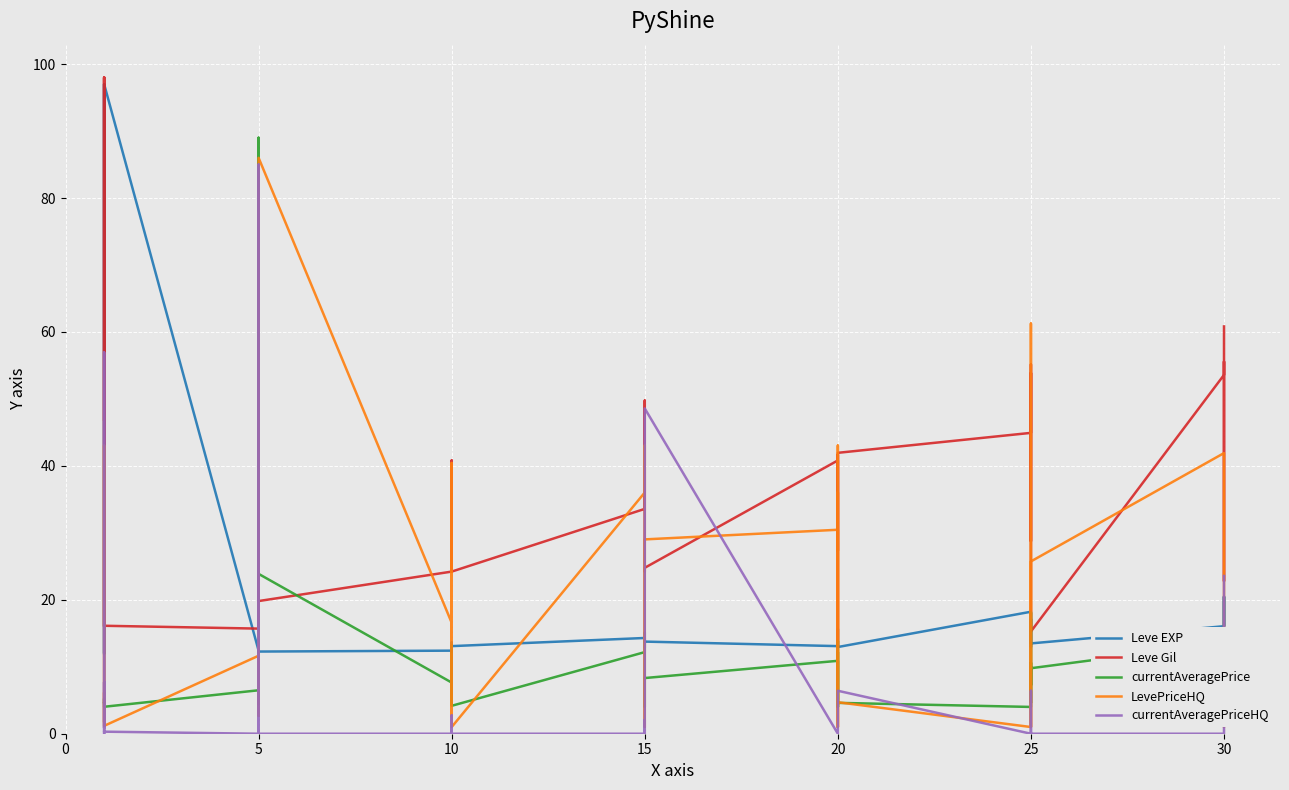

Where do currentAveragePriceHQ and Leve EXP first cross each other?

15 and 20